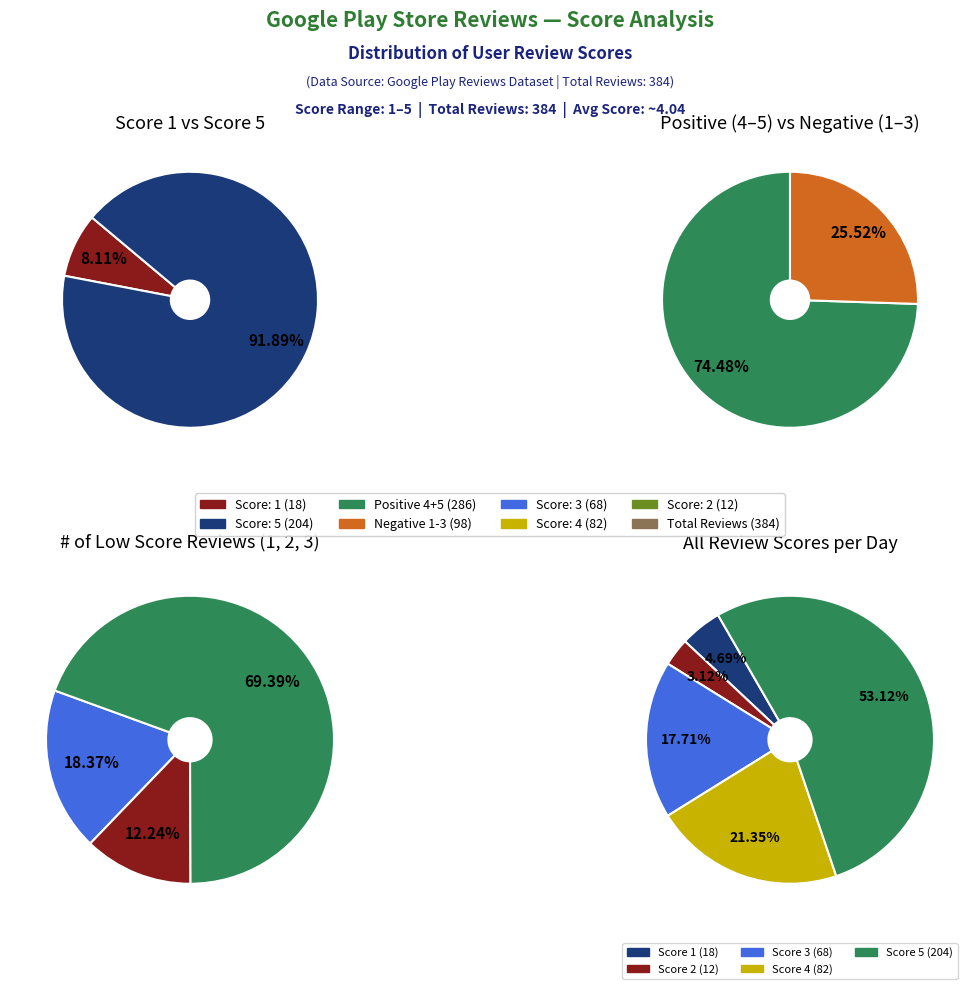

What percentage is NOT represented by 3?

82.3%